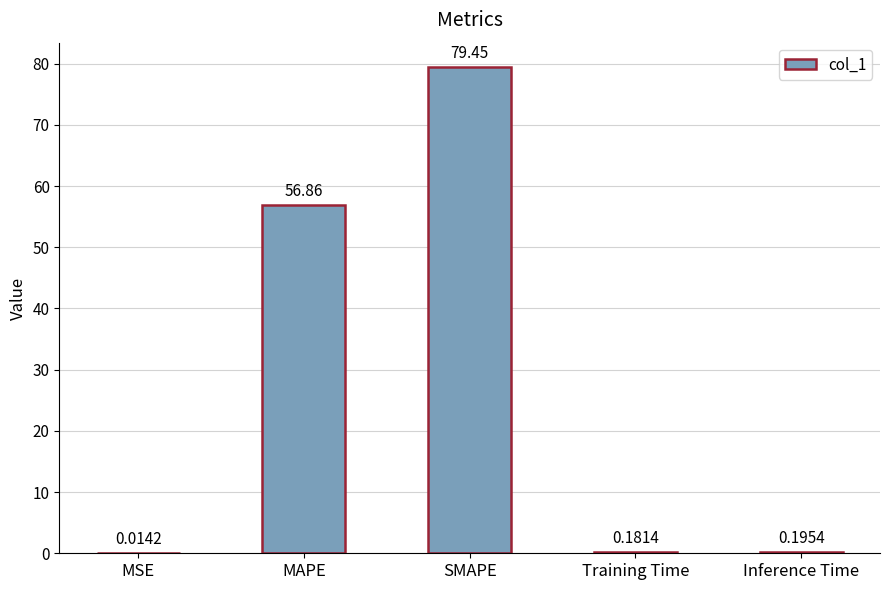

Are the bars horizontal?

No